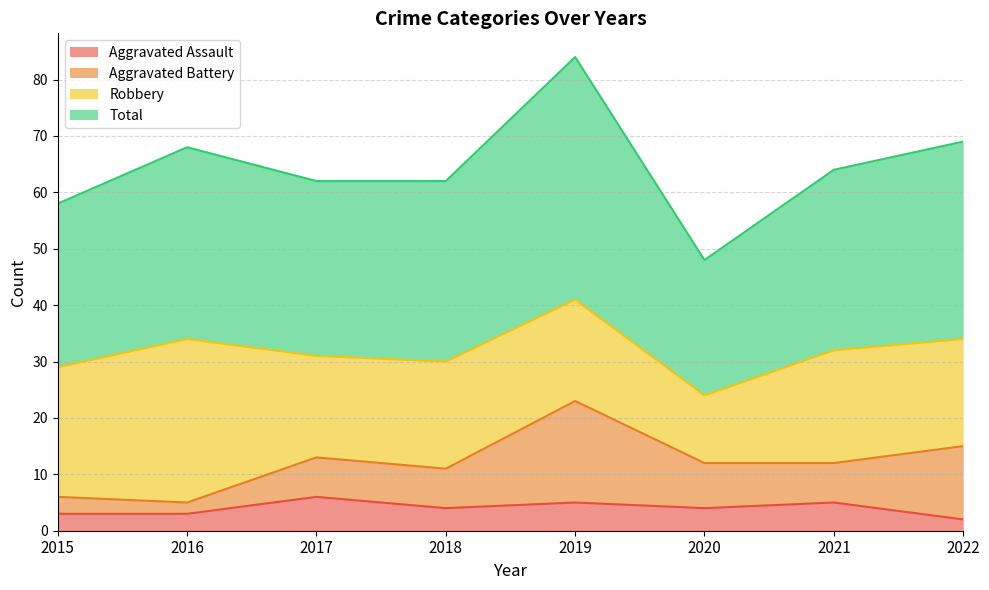

List the labels in order of Total value, largest first.

2019, 2022, 2016, 2021, 2017, 2018, 2015, 2020